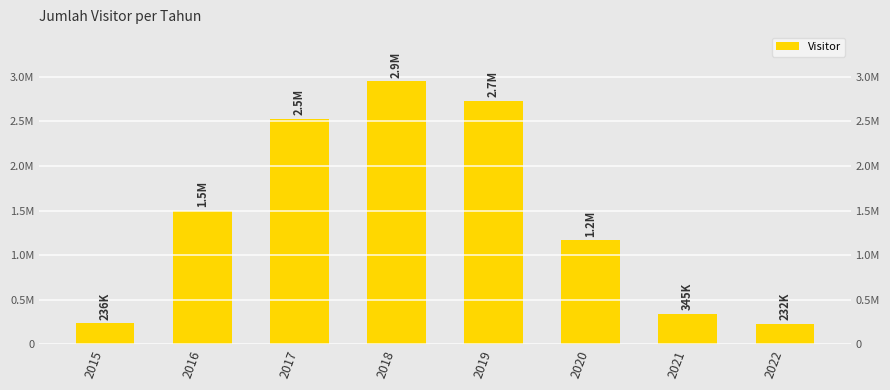

Does the chart contain any negative values?

No